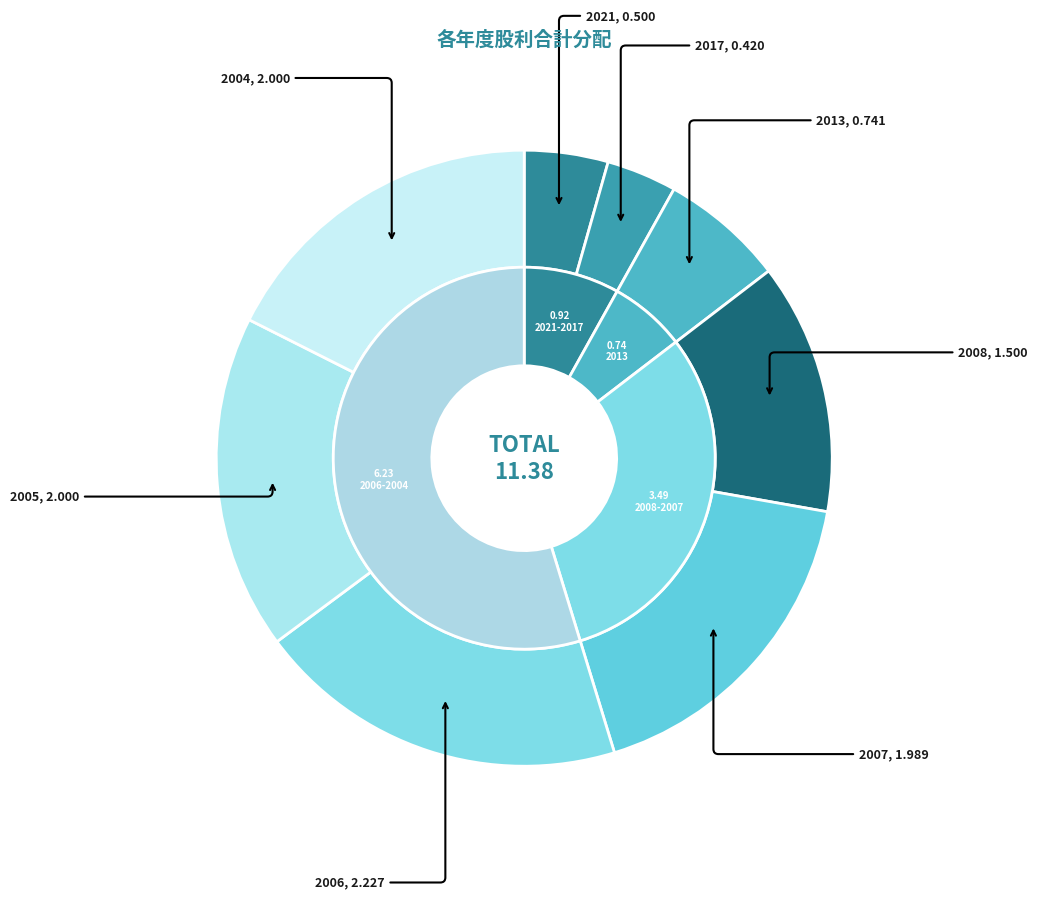

Count the number of slices in the pie.

8